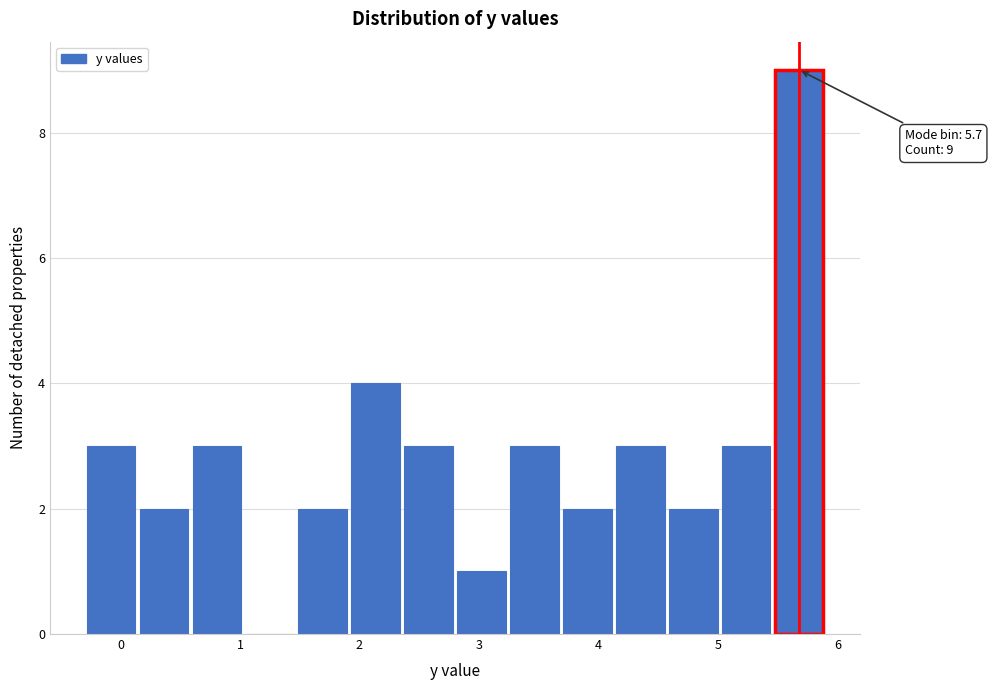

Which range on the x-axis has the tallest bar?

5.5 to 5.9